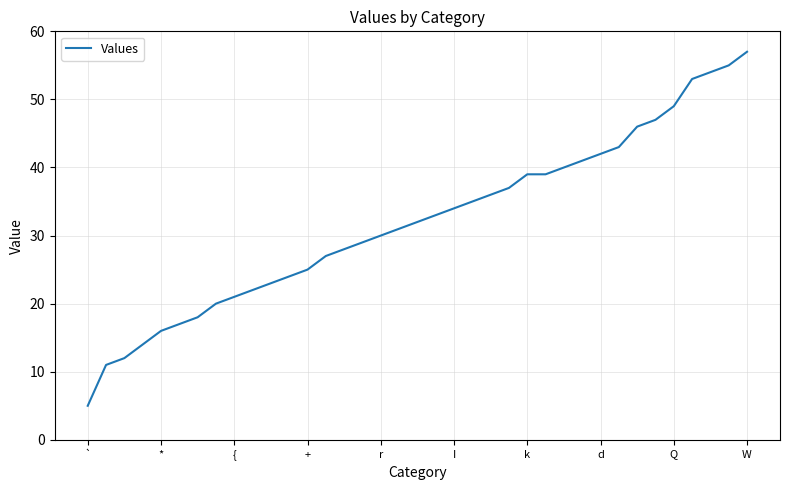

What is the smallest value displayed?

5